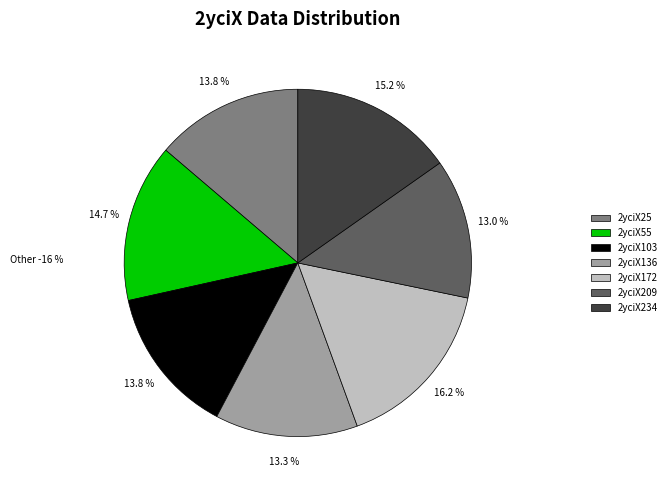

True or false: 2yciX136 accounts for 13% of the total.

True